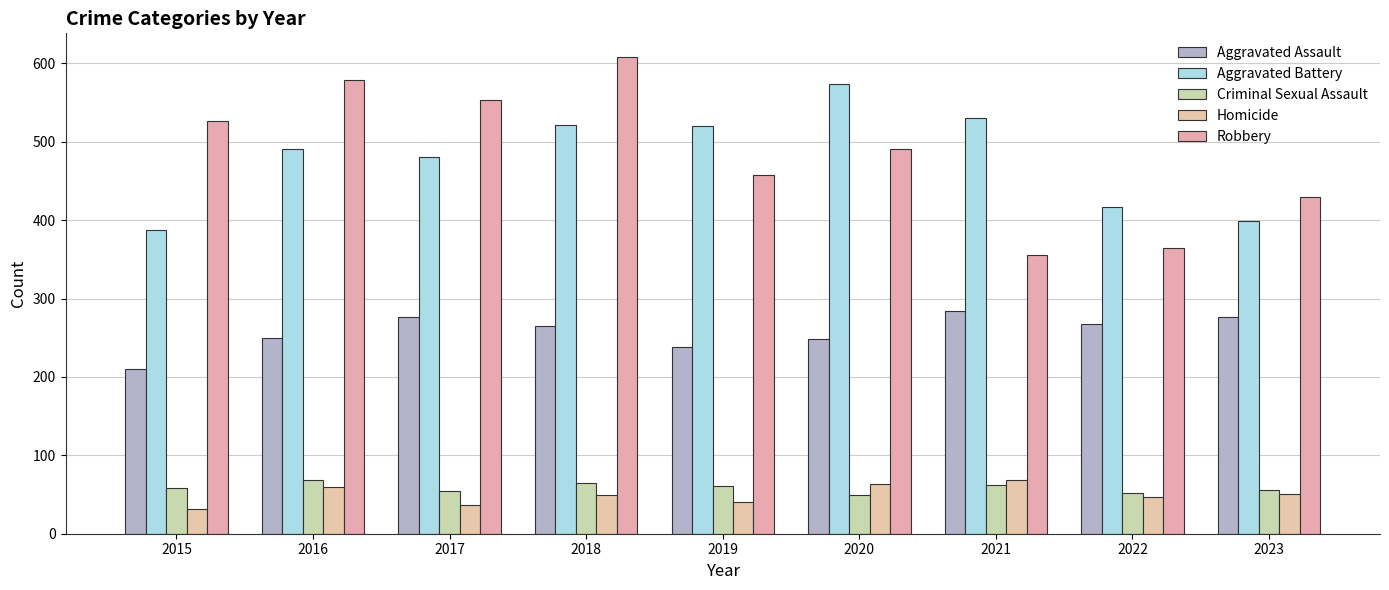

Which series has the largest total across all categories?

Robbery